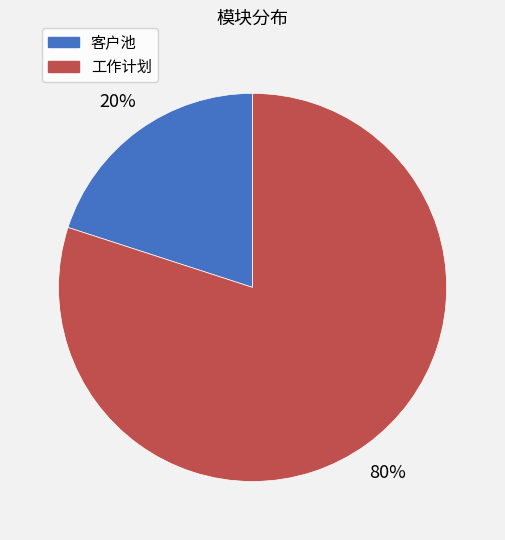

Approximately how many times larger is the value at 工作计划 compared to 客户池?

4.0